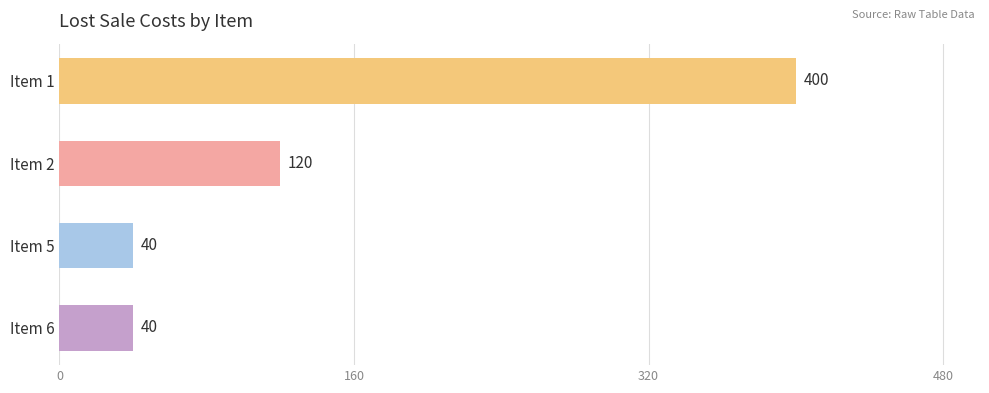

What is the sum of all values?

600